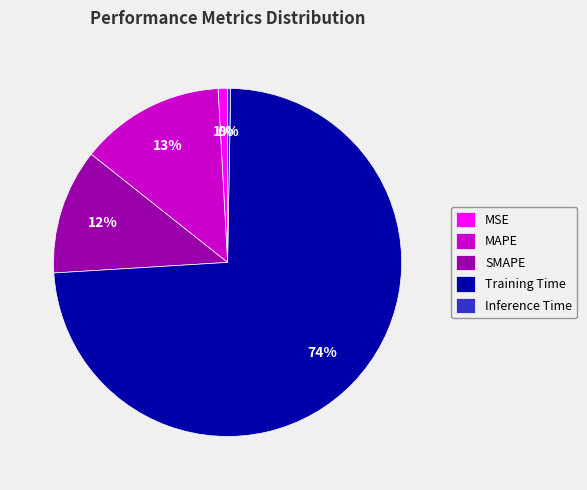

Which slice is the largest?

Training Time